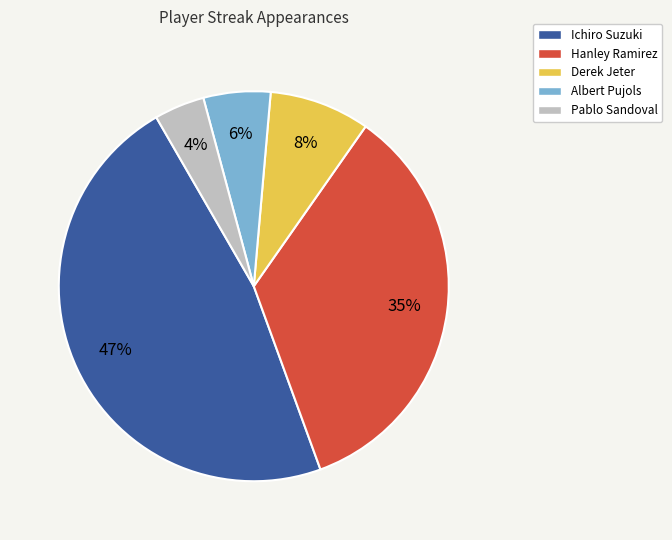

Rank the categories by value from lowest to highest.

Pablo Sandoval, Albert Pujols, Derek Jeter, Hanley Ramirez, Ichiro Suzuki